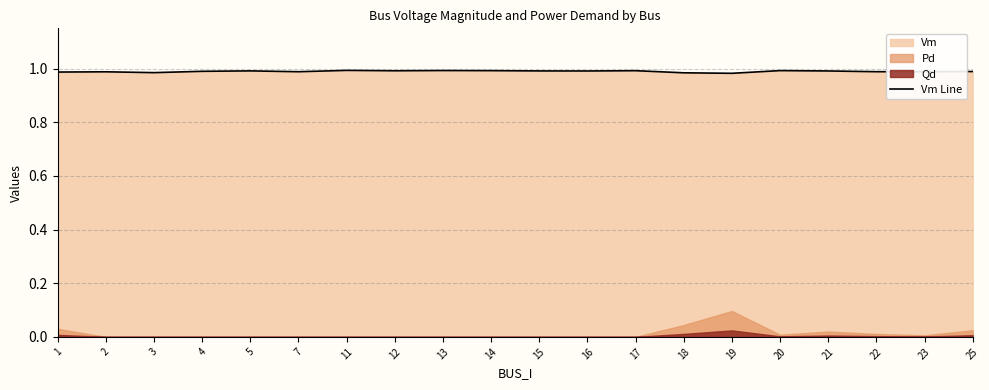

The value at 25 is 0.3. True or false?

False